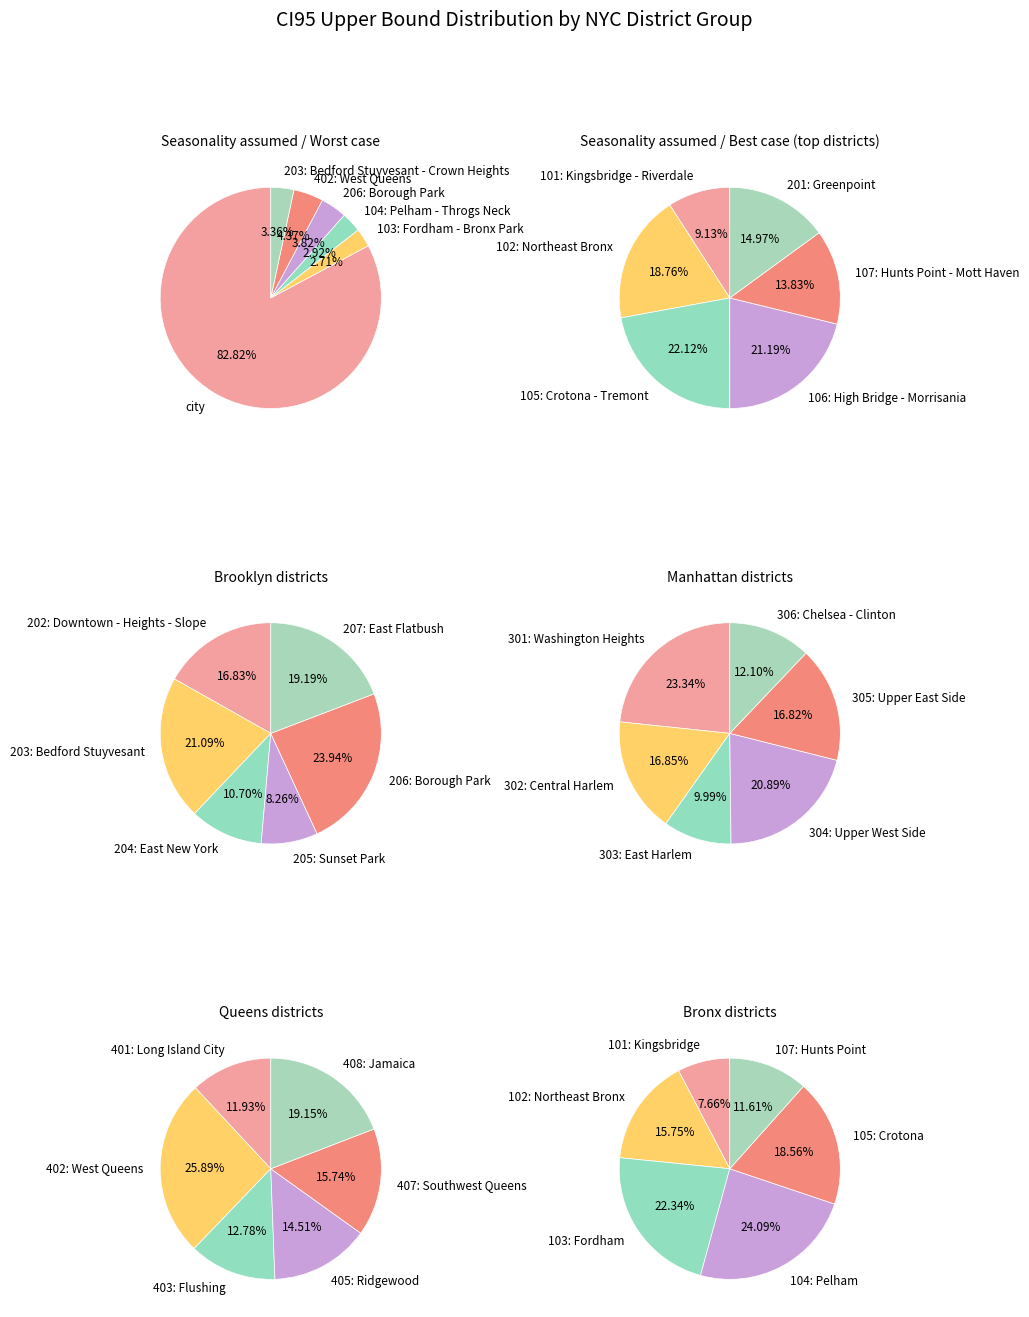

To the nearest percent, what is the difference between the largest and smallest slice percentages?

80%